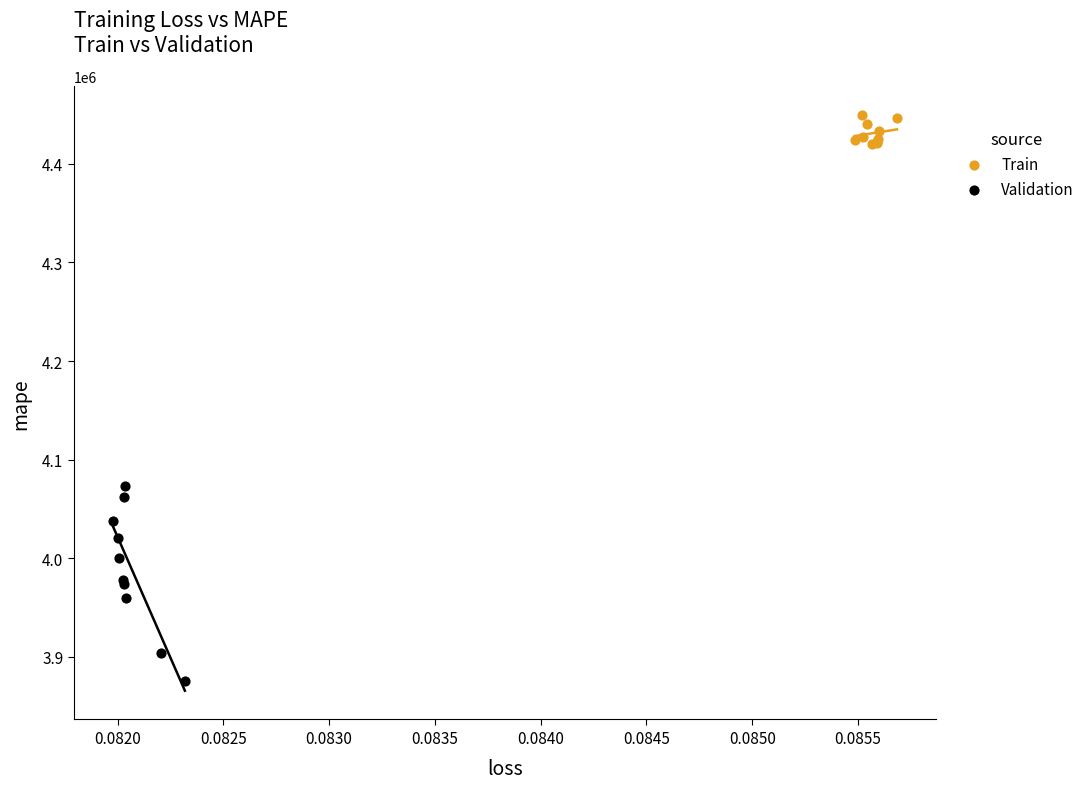

Which series contains the highest Y value?

Train